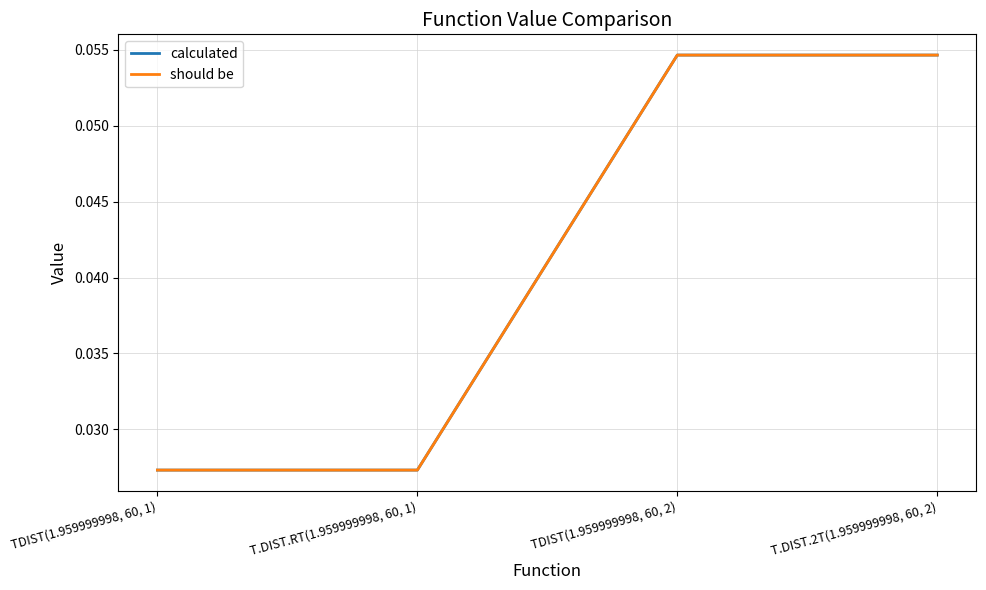

How many calculated values are between 0 and 1?

4